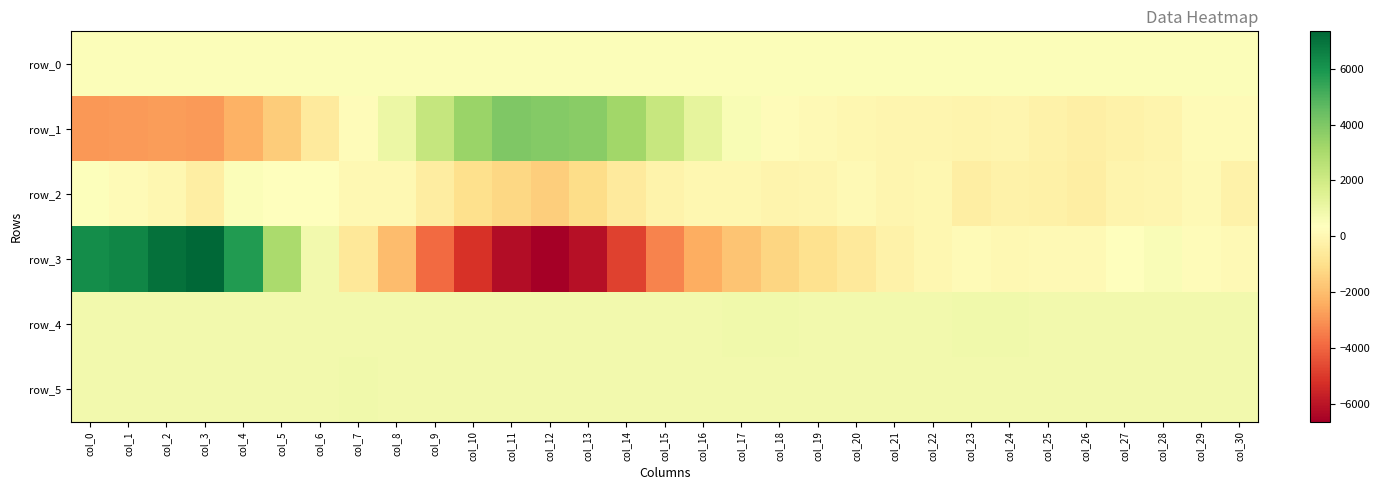

How many values in row_1 are below zero?

16